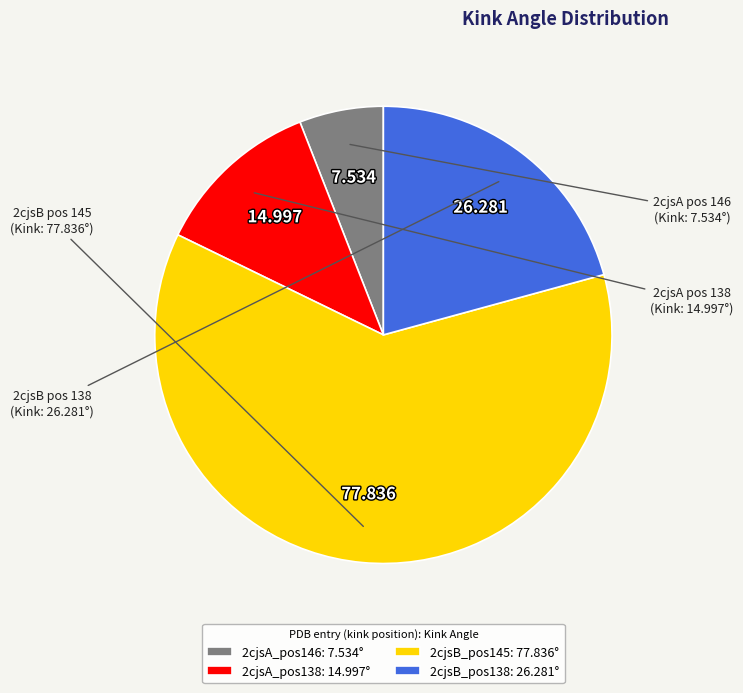

Is 2cjsB_pos145: 77.836° the majority of the pie?

Yes